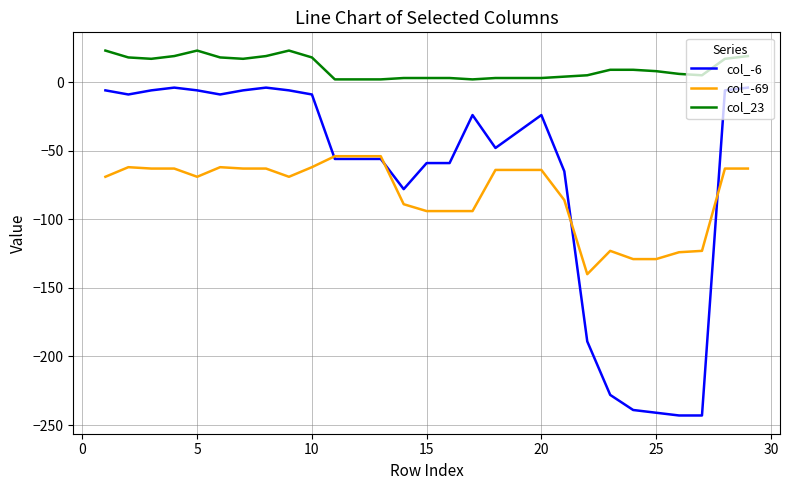

Rank the series by their maximum value, from highest to lowest.

col_23, col_-6, col_-69